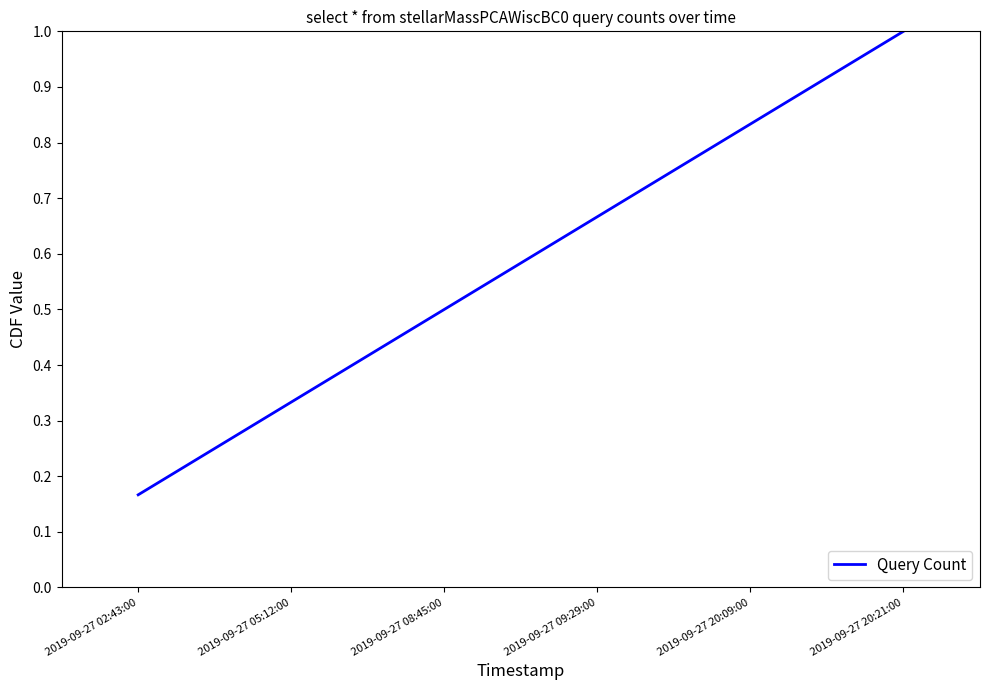

Is this an area chart (filled region under the line)?

No